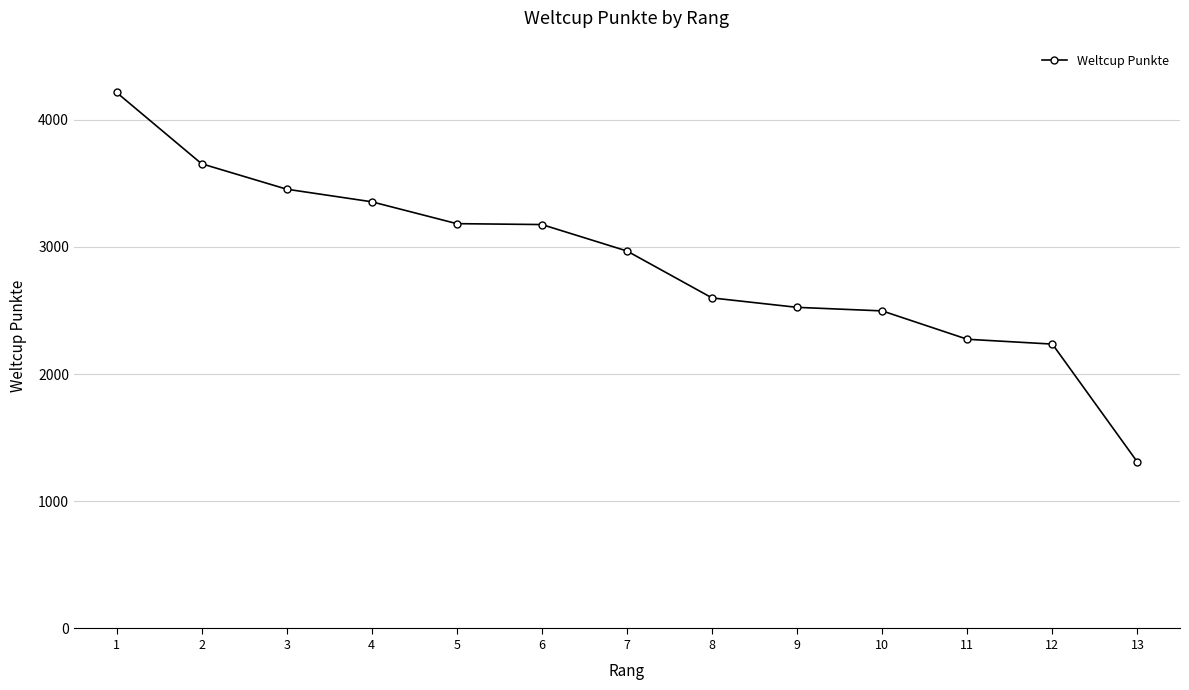

How many data points are less than 2968?

6